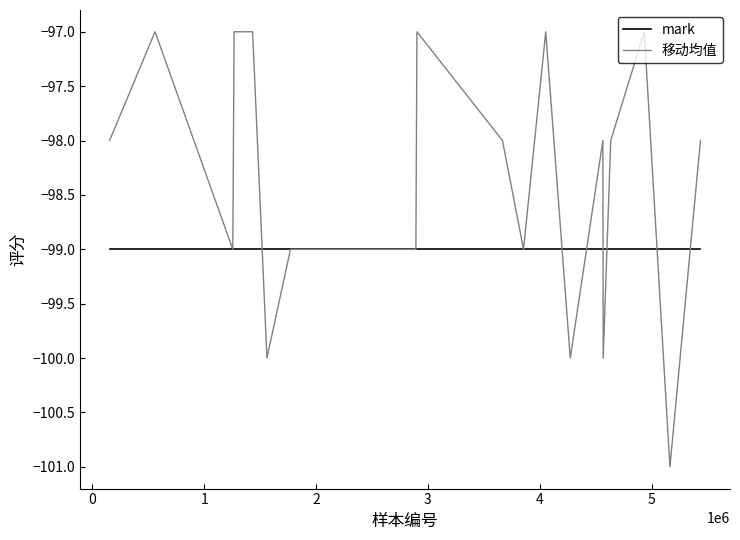

What is the sum of all 移动均值 values?

-1968